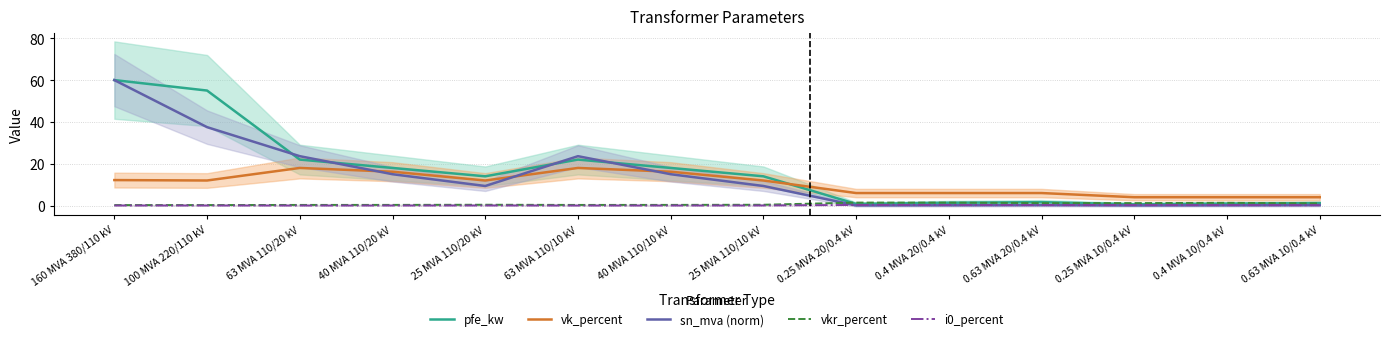

How many lines are shown in the chart?

5